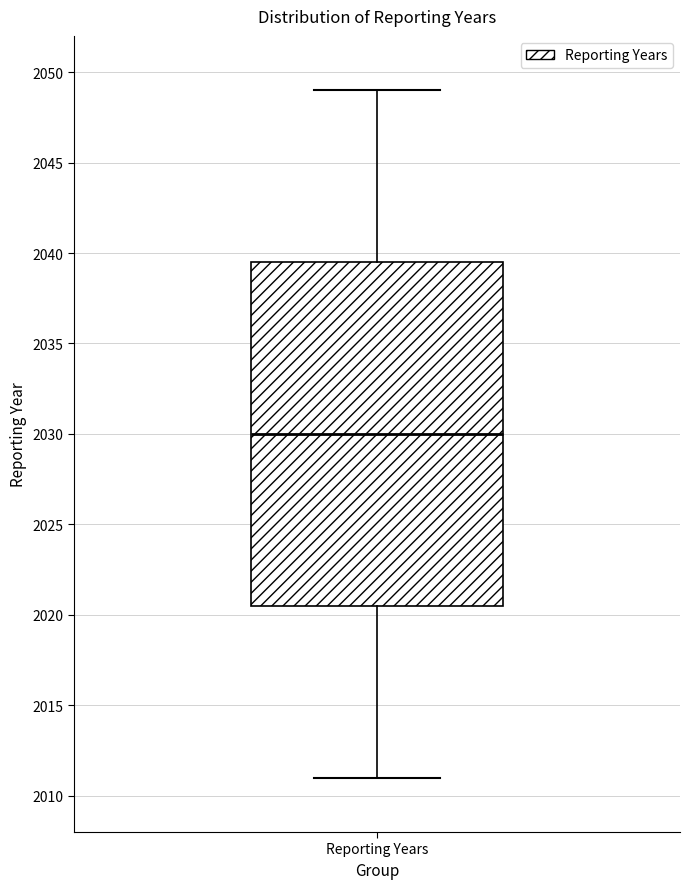

Read this box plot against the y-axis: the position of the median line, the range covered by the box, and the ends of both whiskers. The values are not printed on the chart, so give them approximately, as read against the axis.

median 2030.0, box 2020.5 to 2039.5, whiskers 2011.0 to 2049.0